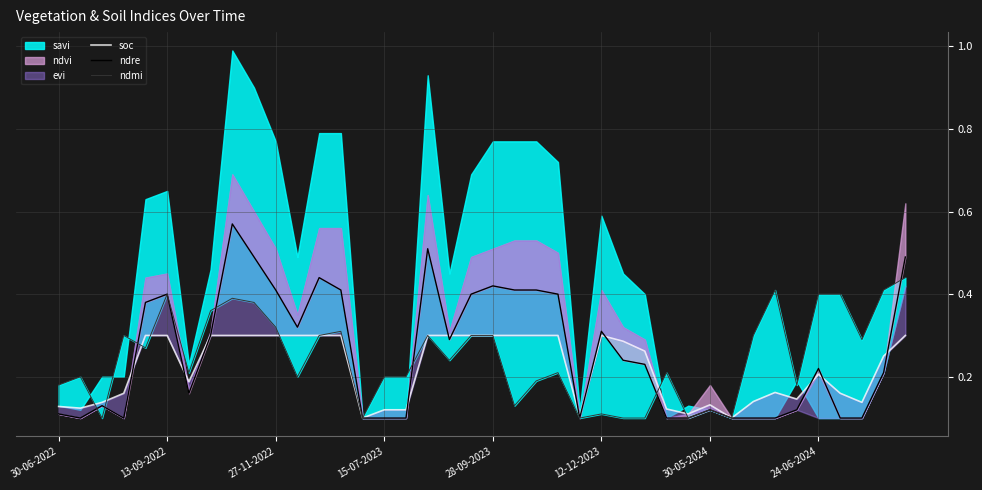

At 12-12-2023, list the series in order from largest to smallest.

ndre, soc, ndmi